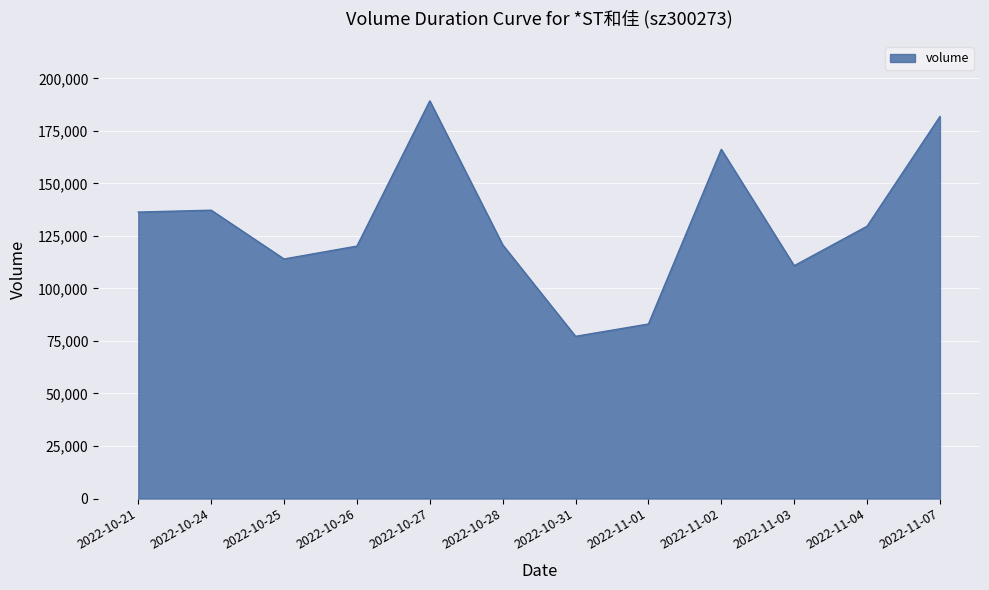

Which has a higher value, 2022-11-03 or 2022-10-24?

2022-10-24